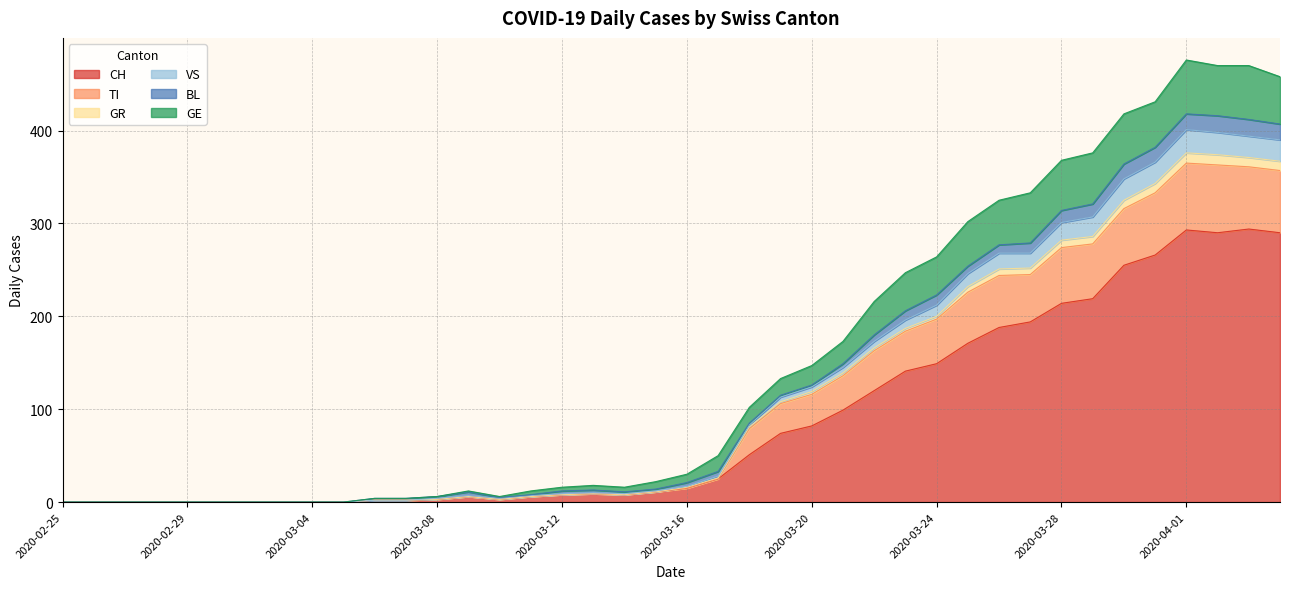

True or false: VS and CH cross at least once.

False